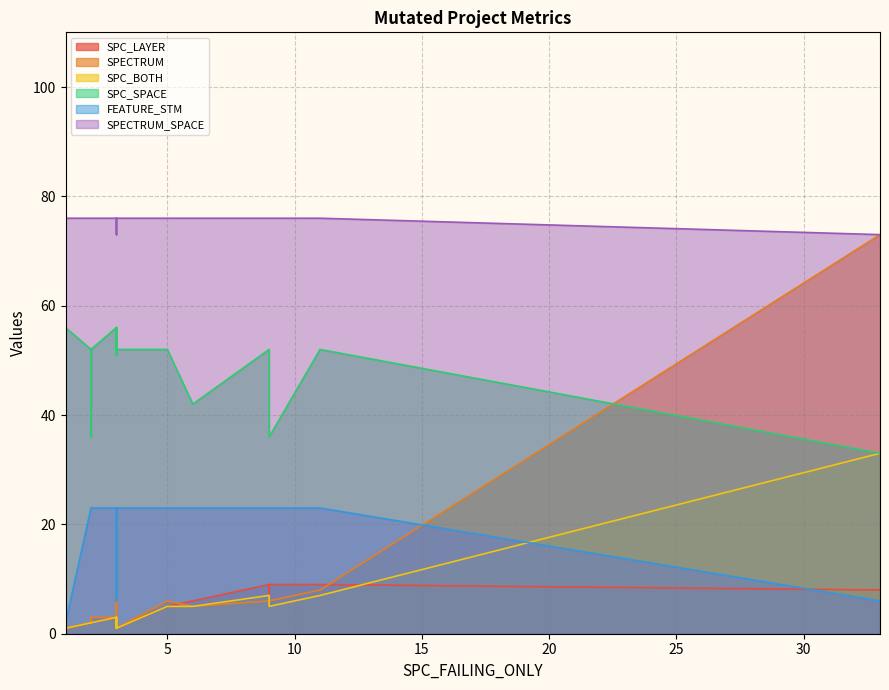

The SPECTRUM_SPACE series shows 76 at 19. True or false?

True